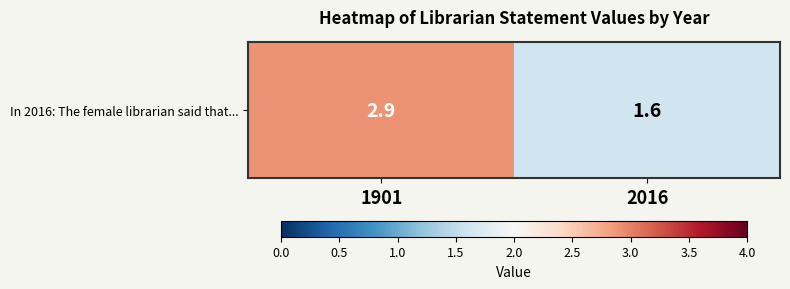

Reading left to right, list all the values displayed in this chart.

2.9	1.6